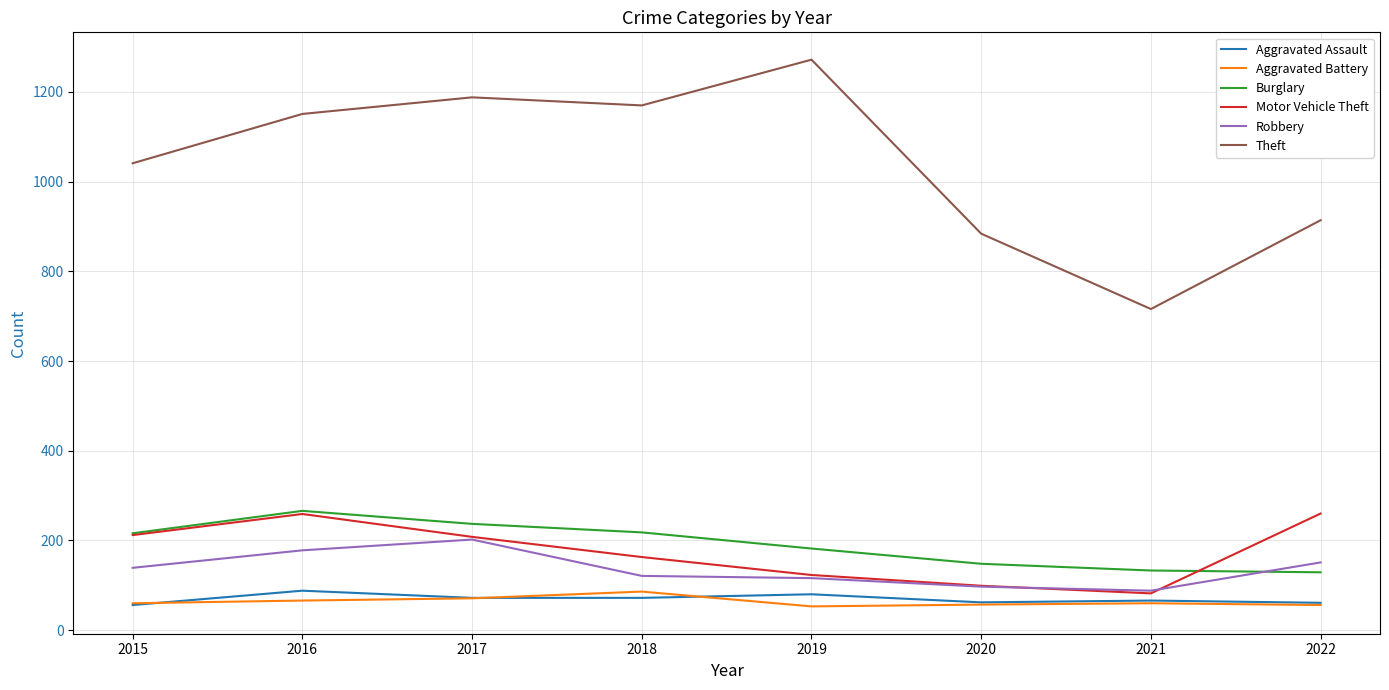

What is the difference between the highest and lowest values at 2019?

1219